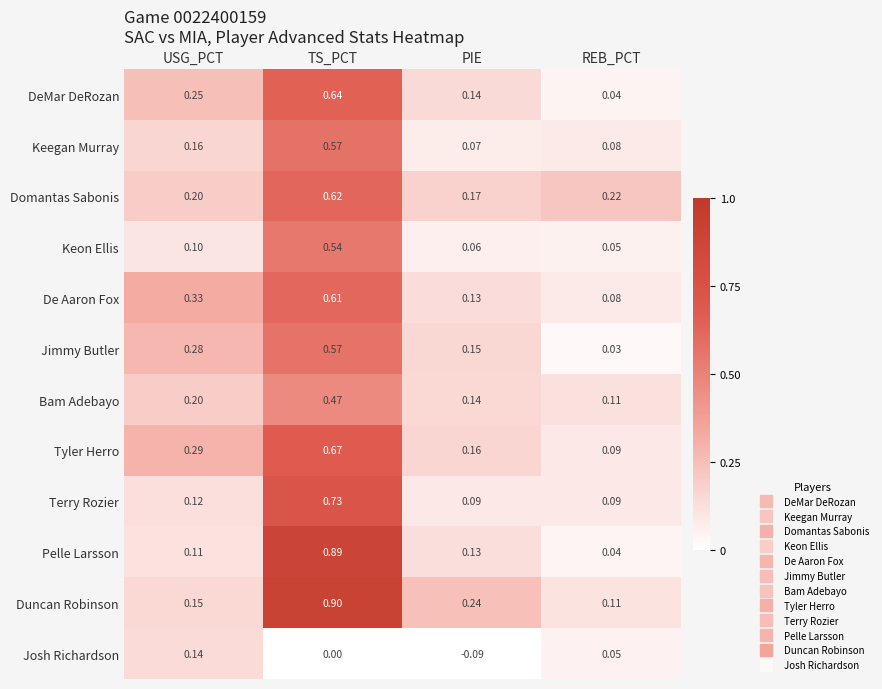

Which series changed the most between USG_PCT and PIE?

Josh Richardson